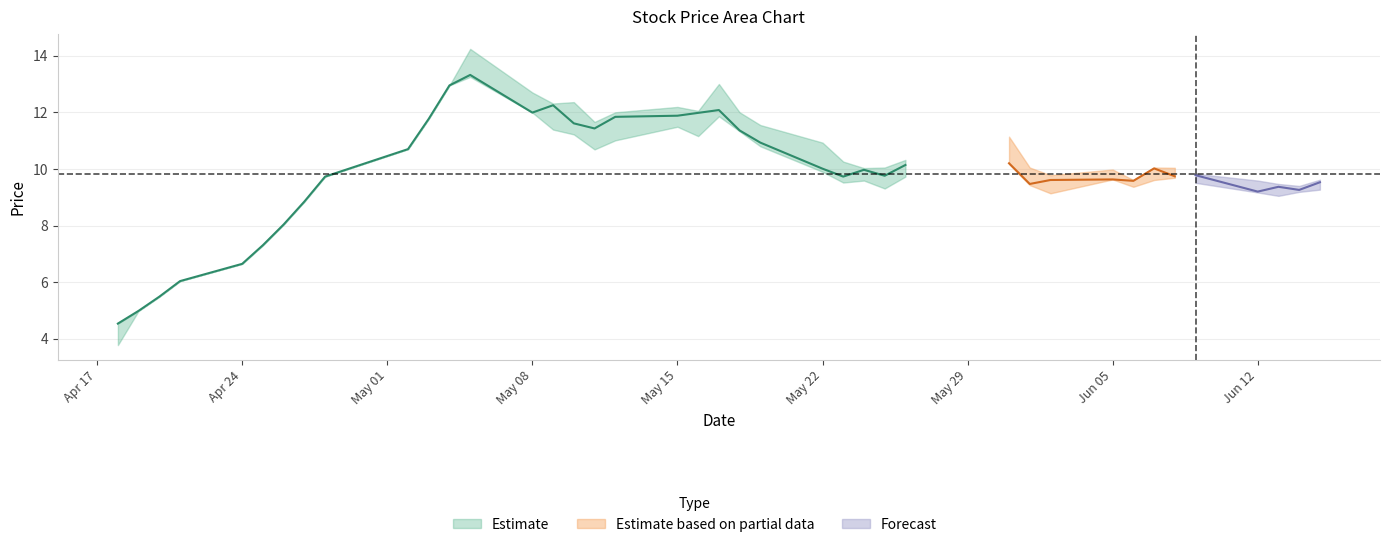

At which category is the sum across all series the highest?

12